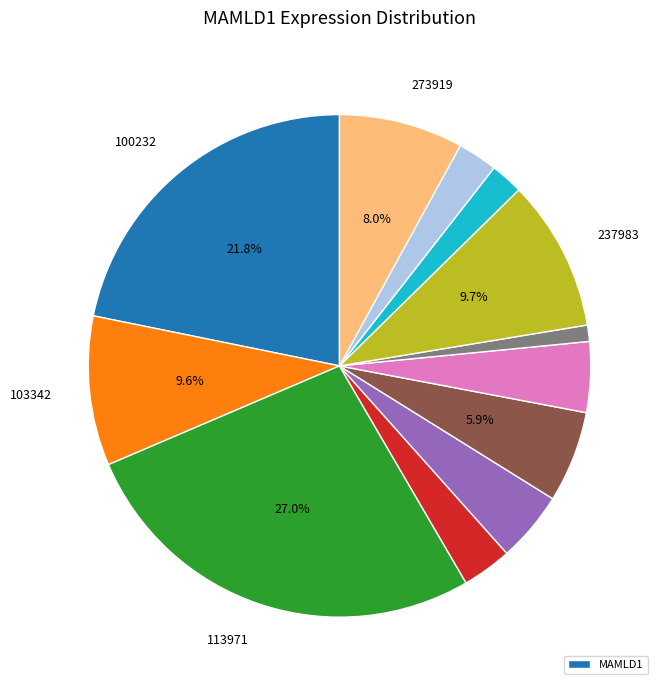

Is there any slice that represents more than half of the pie?

No